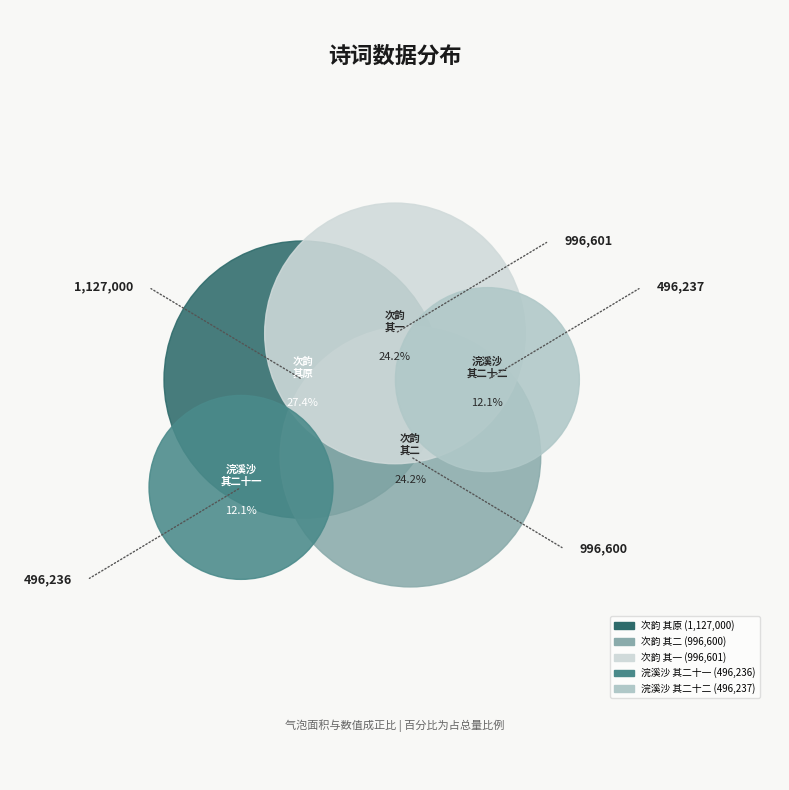

Rank the categories by value from lowest to highest.

浣溪沙 赠同年刘子正都运二阕 其二十一, 浣溪沙 赠同年刘子正都运二阕 其二十二, 次韵子瞻送顾子敦河北都运二首 其二, 次韵子瞻送顾子敦河北都运二首 其一, 次韵子瞻送顾子敦河北都运二首